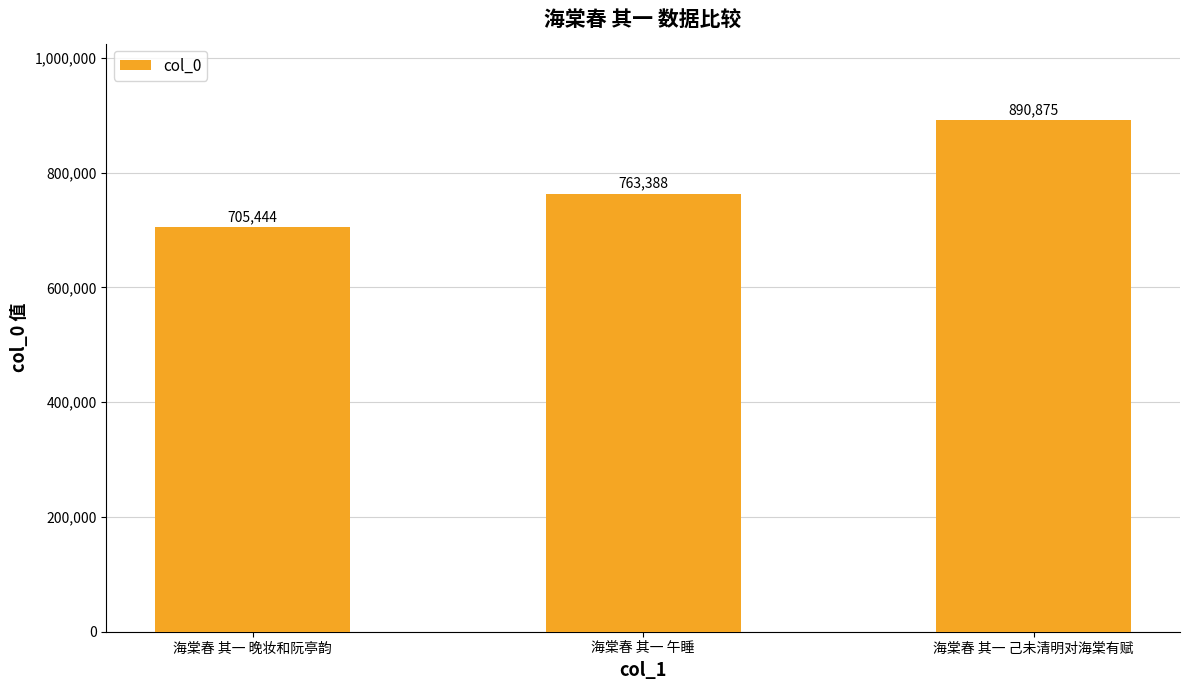

True or false: the data shows 763388 at 海棠春 其一 午睡.

True